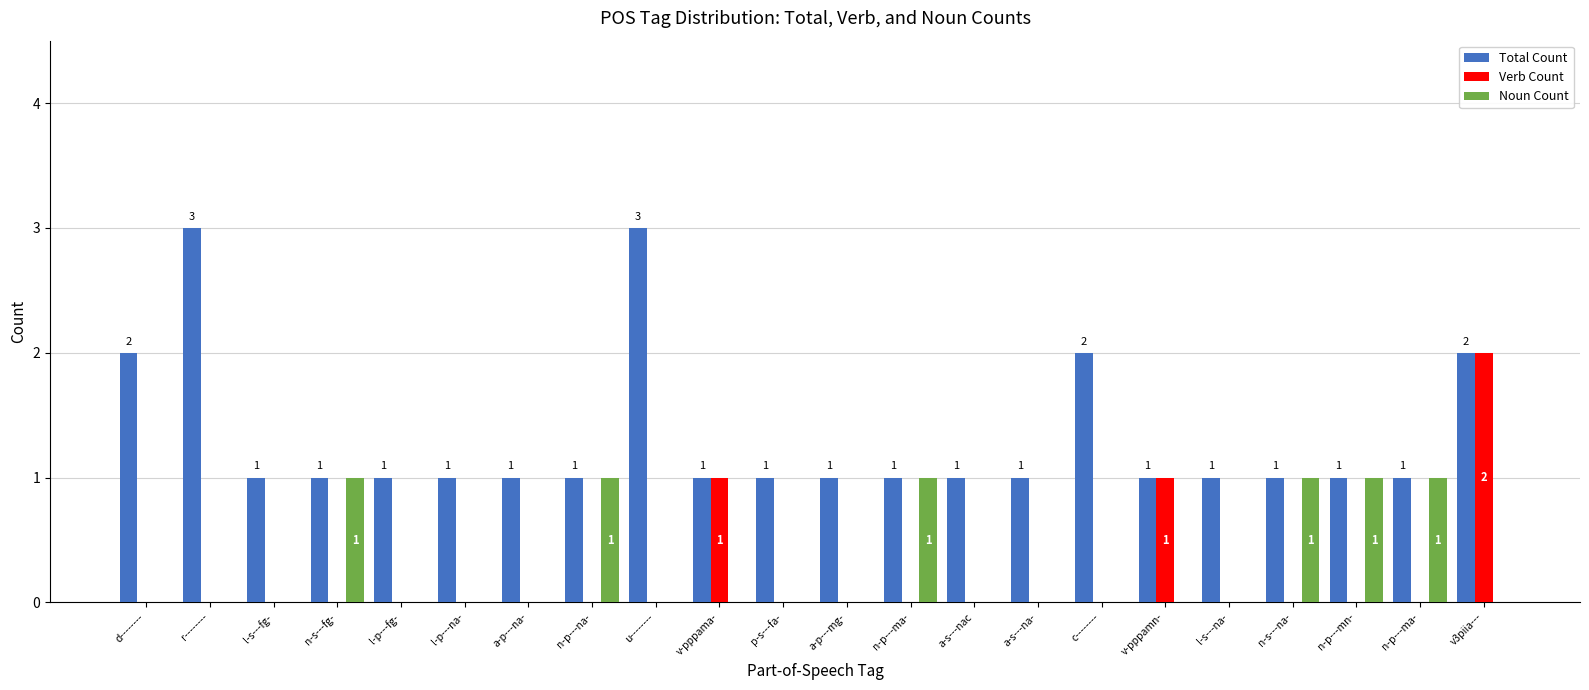

Reading left to right, transcribe all the data shown in this chart.

Total Count: d--------=2	r--------=3	l-s---fg-=1	n-s---fg-=1	l-p---fg-=1	l-p---na-=1	a-p---na-=1	n-p---na-=1	u--------=3	v-pppama-=1	p-s---fa-=1	a-p---mg-=1	n-p---ma-=1	a-s---nac=1	a-s---na-=1	c--------=2	v-pppamn-=1	l-s---na-=1	n-s---na-=1	n-p---mn-=1	n-p---ma-=1	v3piia---=2
Verb Count: d--------=0	r--------=0	l-s---fg-=0	n-s---fg-=0	l-p---fg-=0	l-p---na-=0	a-p---na-=0	n-p---na-=0	u--------=0	v-pppama-=1	p-s---fa-=0	a-p---mg-=0	n-p---ma-=0	a-s---nac=0	a-s---na-=0	c--------=0	v-pppamn-=1	l-s---na-=0	n-s---na-=0	n-p---mn-=0	n-p---ma-=0	v3piia---=2
Noun Count: d--------=0	r--------=0	l-s---fg-=0	n-s---fg-=1	l-p---fg-=0	l-p---na-=0	a-p---na-=0	n-p---na-=1	u--------=0	v-pppama-=0	p-s---fa-=0	a-p---mg-=0	n-p---ma-=1	a-s---nac=0	a-s---na-=0	c--------=0	v-pppamn-=0	l-s---na-=0	n-s---na-=1	n-p---mn-=1	n-p---ma-=1	v3piia---=0